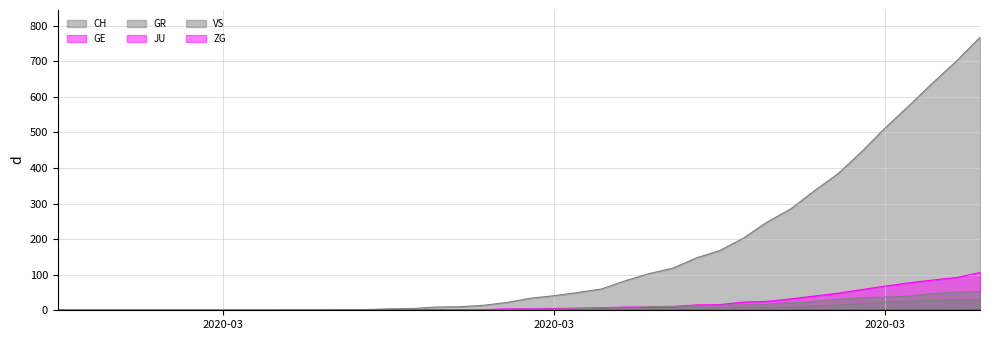

Does the chart have visible grid lines?

Yes